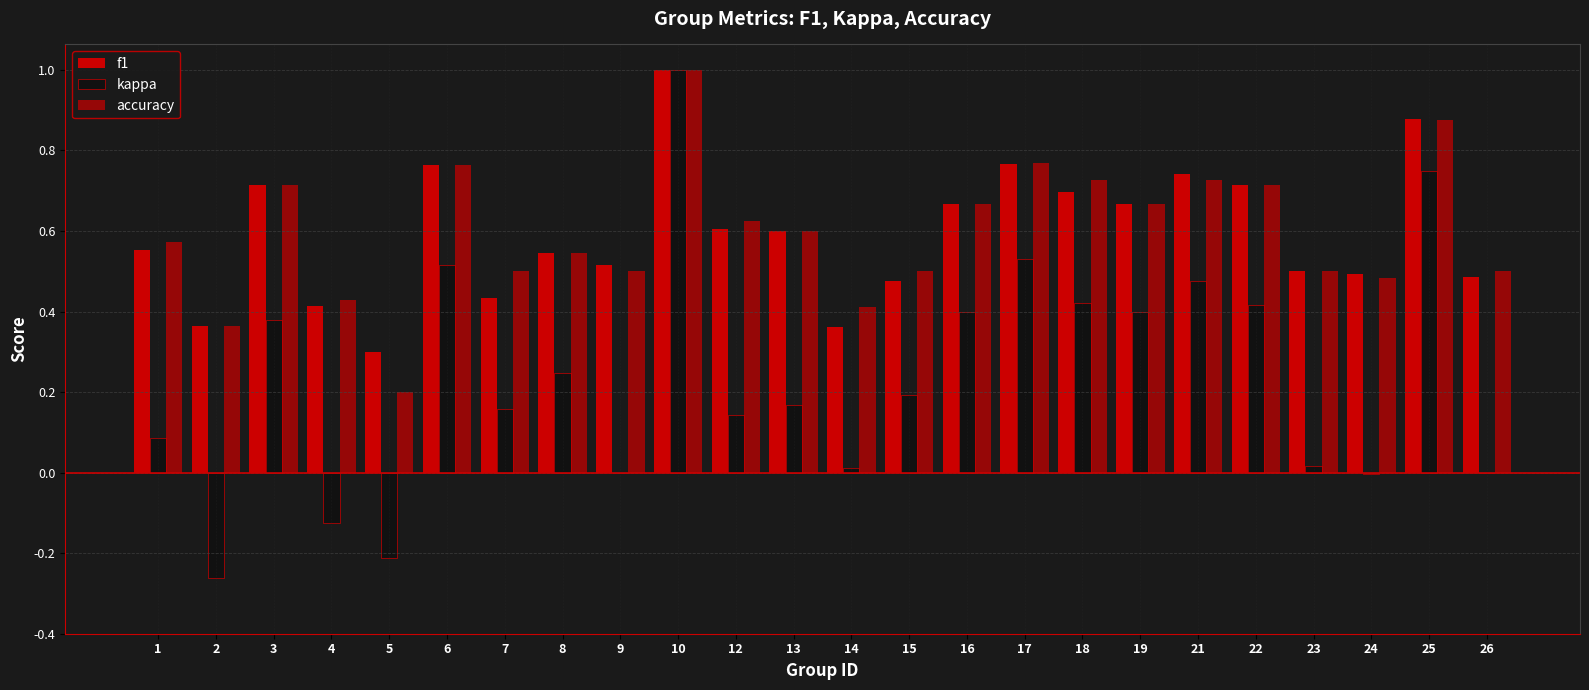

What is the difference between the f1 values at 4 and 23?

0.1